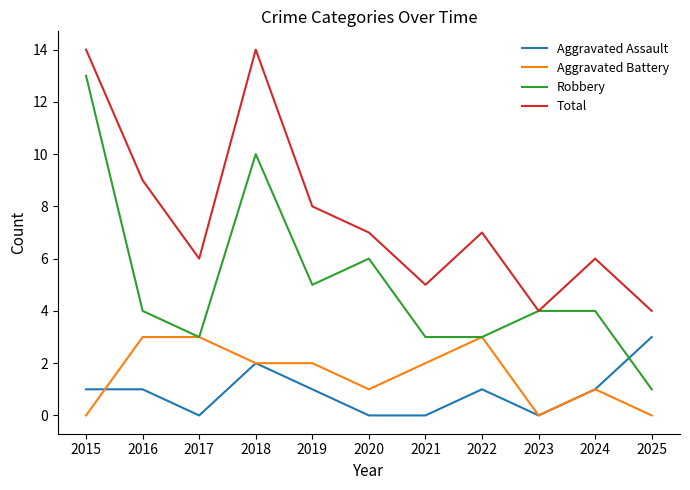

Which series has the largest total across all categories?

Total